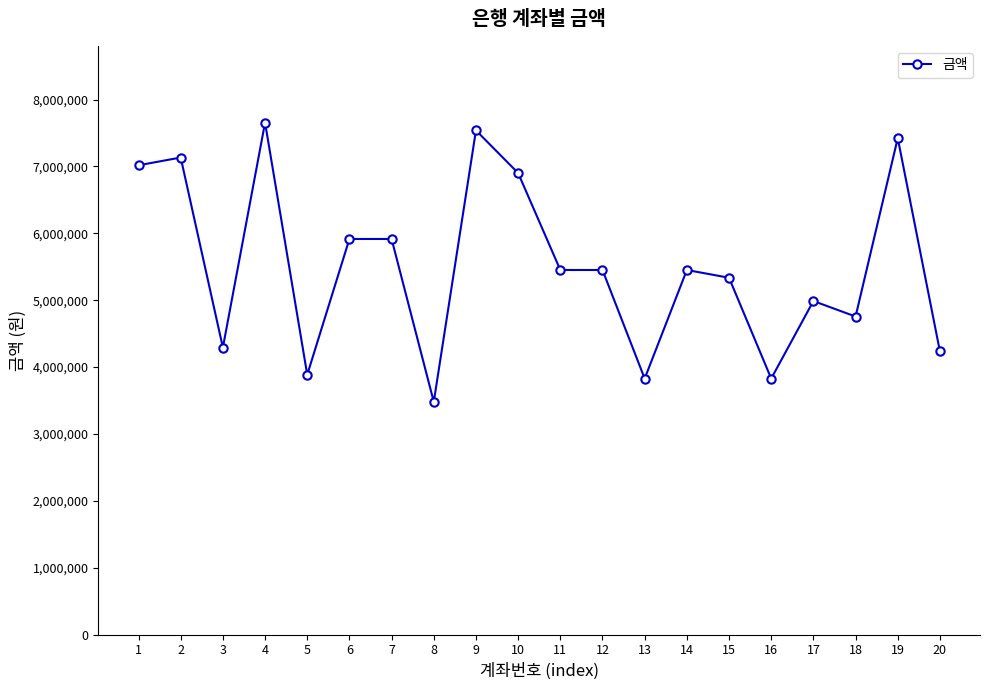

Reading left to right, transcribe all the data shown in this chart.

1=7018000	2=7134000	3=4292000	4=7656000	5=3886000	6=5916000	7=5916000	8=3480000	9=7540000	10=6902000	11=5452000	12=5452000	13=3828000	14=5452000	15=5336000	16=3828000	17=4988000	18=4756000	19=7424000	20=4234000